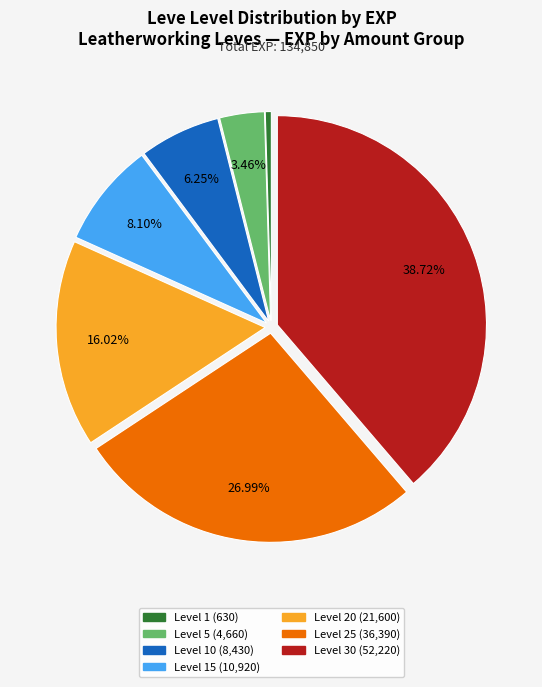

How many segments does this pie chart have?

7